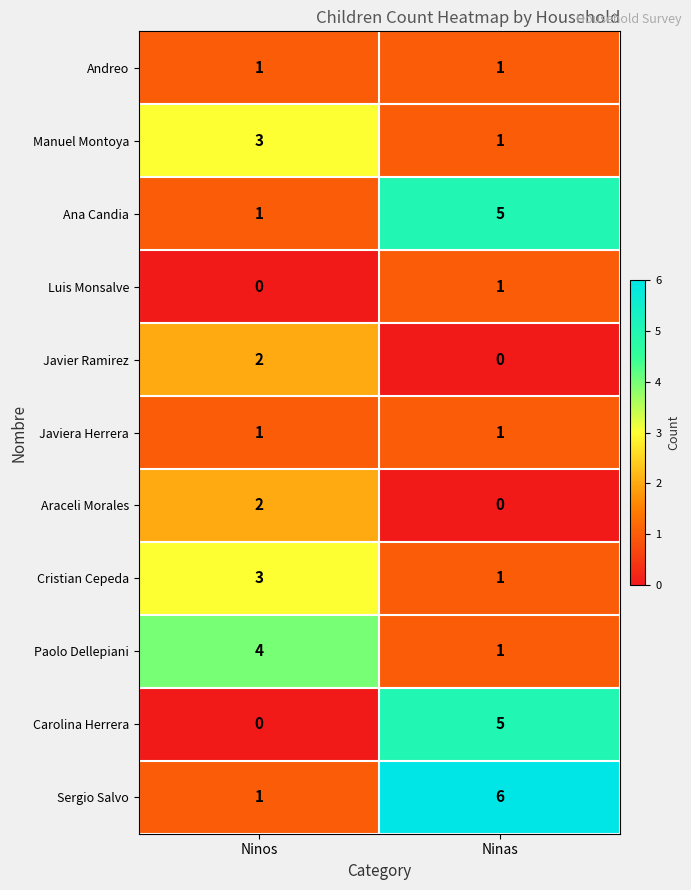

At which label is Paolo Dellepiani closest to 2?

Ninas